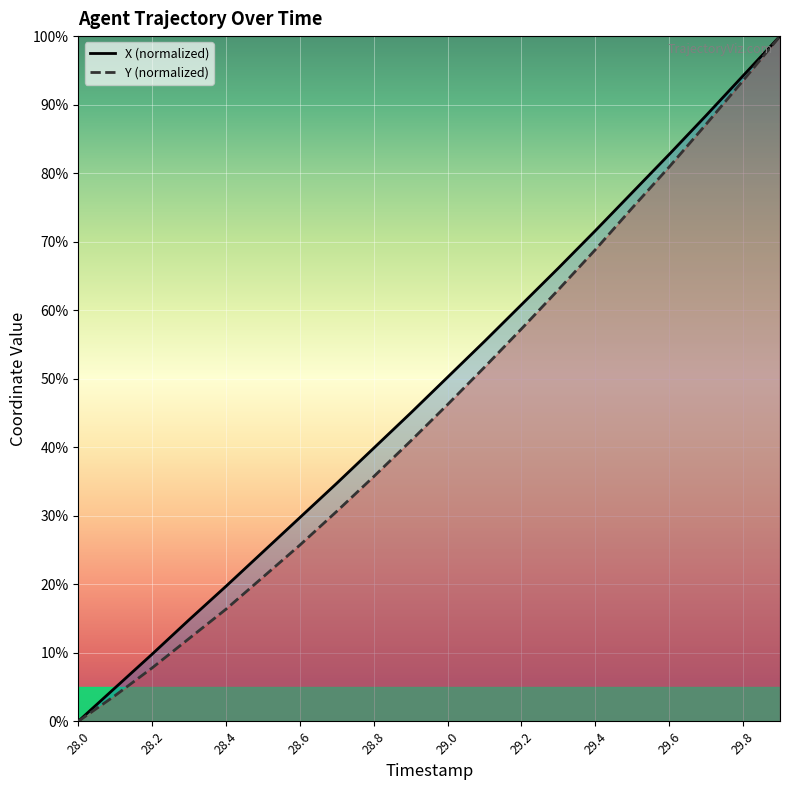

True or false: Y and X cross at least once.

False